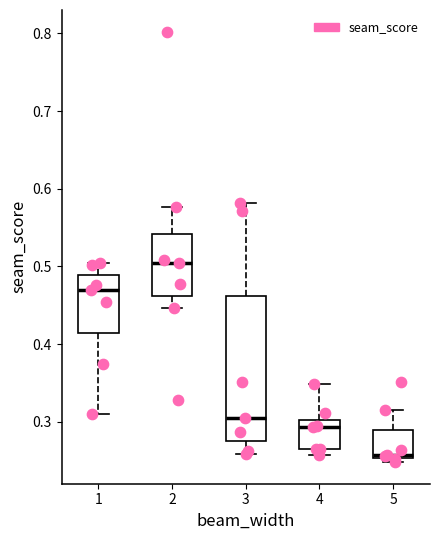

Which box is the tallest, from its lower edge to its upper edge?

3